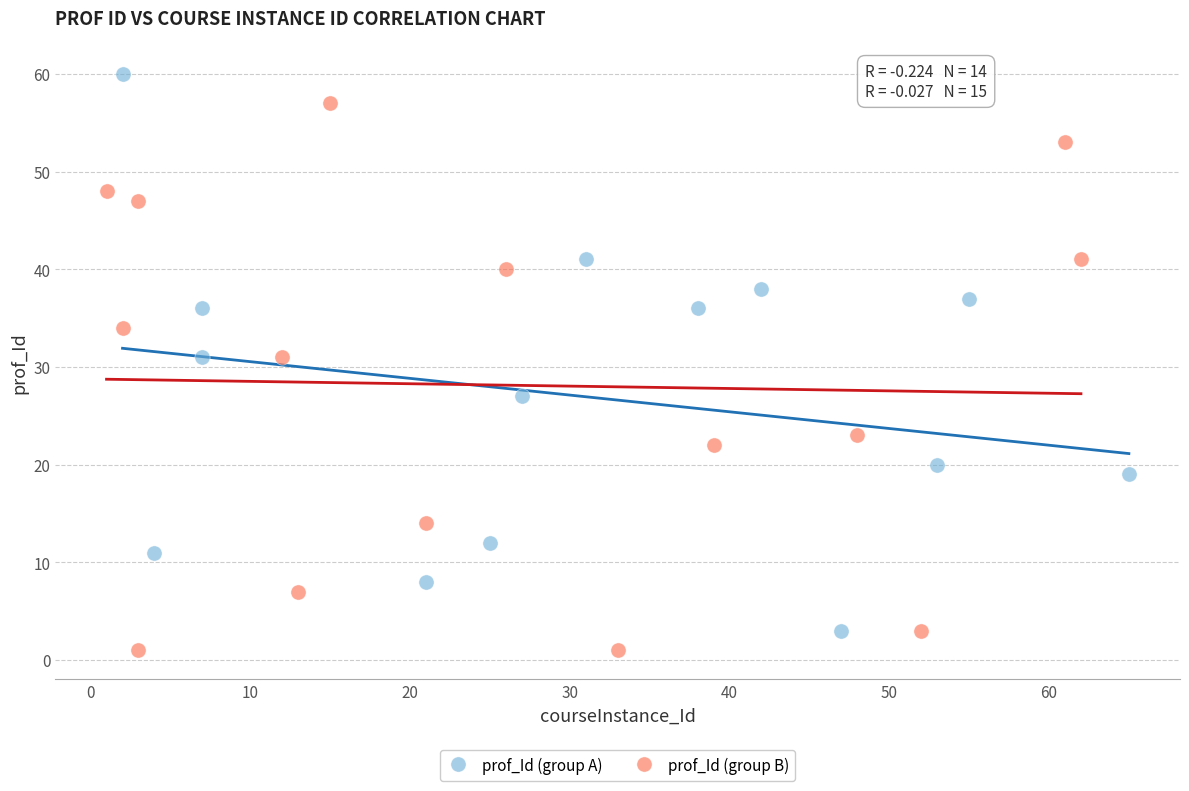

Which series reaches the maximum Y coordinate?

prof_Id (group A)